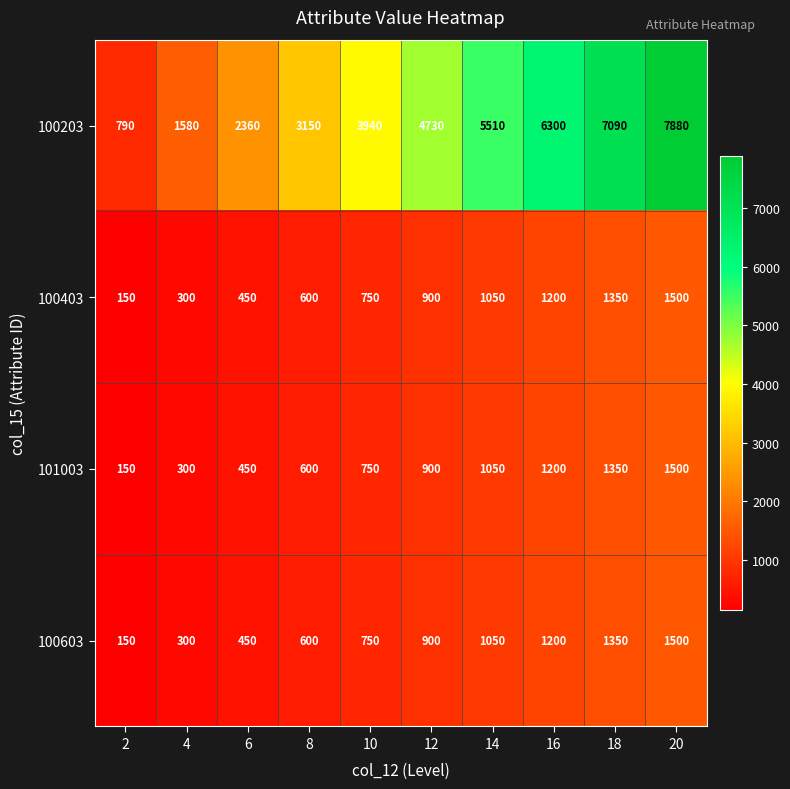

Which series has the widest spread of values?

100203